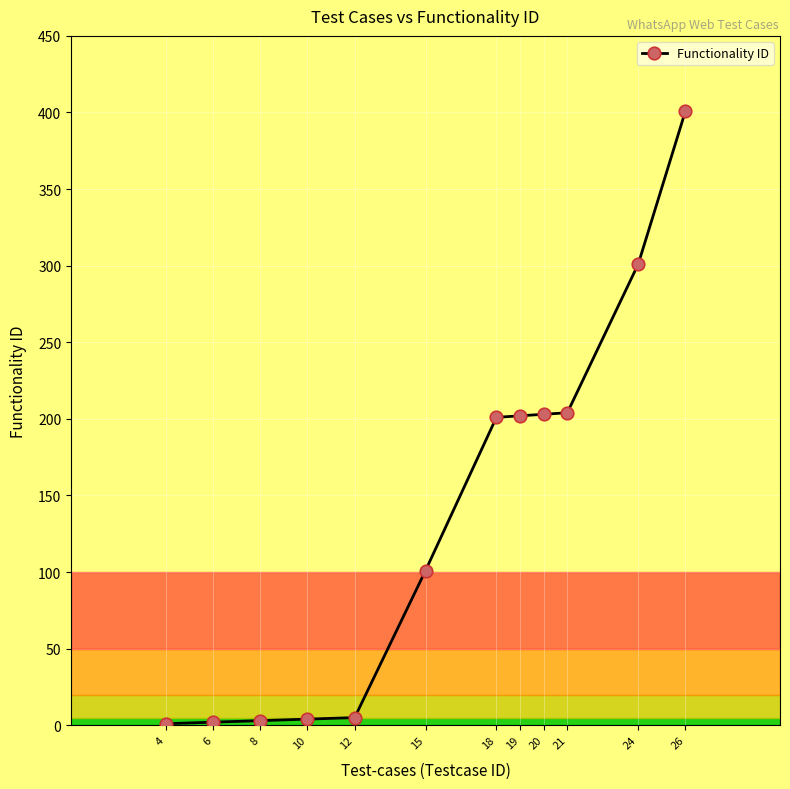

Which label corresponds to the largest value in the chart?

26